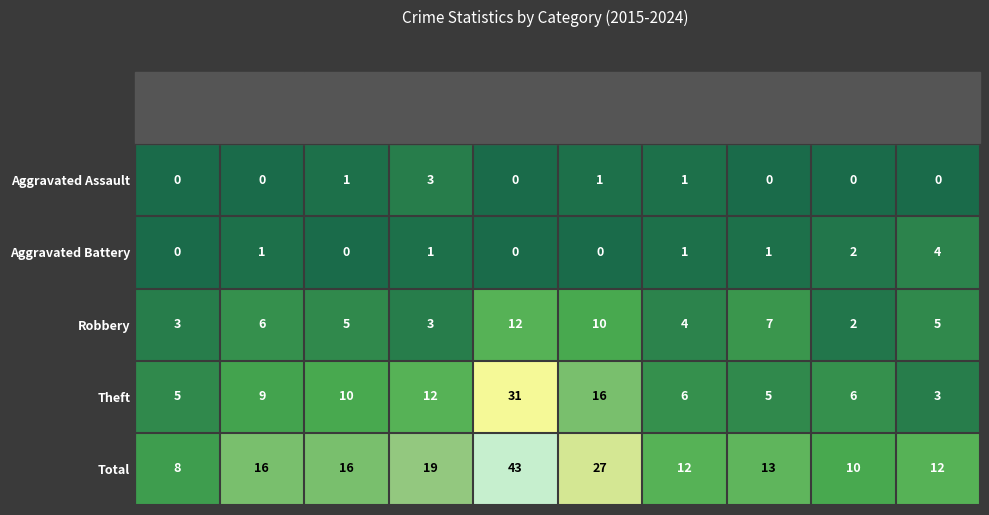

What is the average value of the Theft series?

10